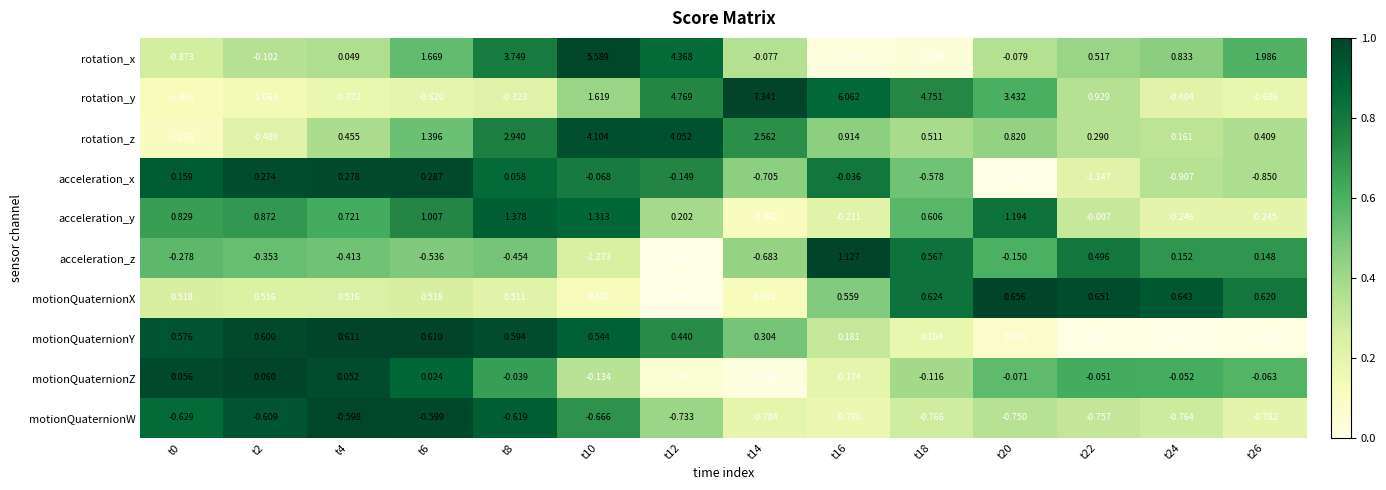

Which label corresponds to the smallest value in the chart?

t16